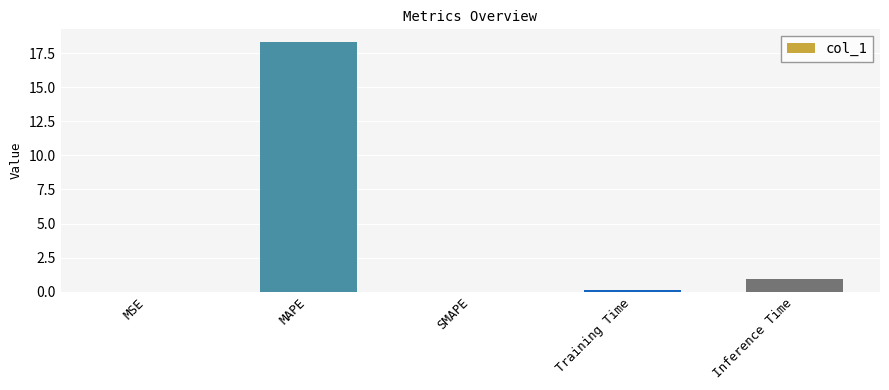

True or false: the data shows 0.0 at SMAPE.

True